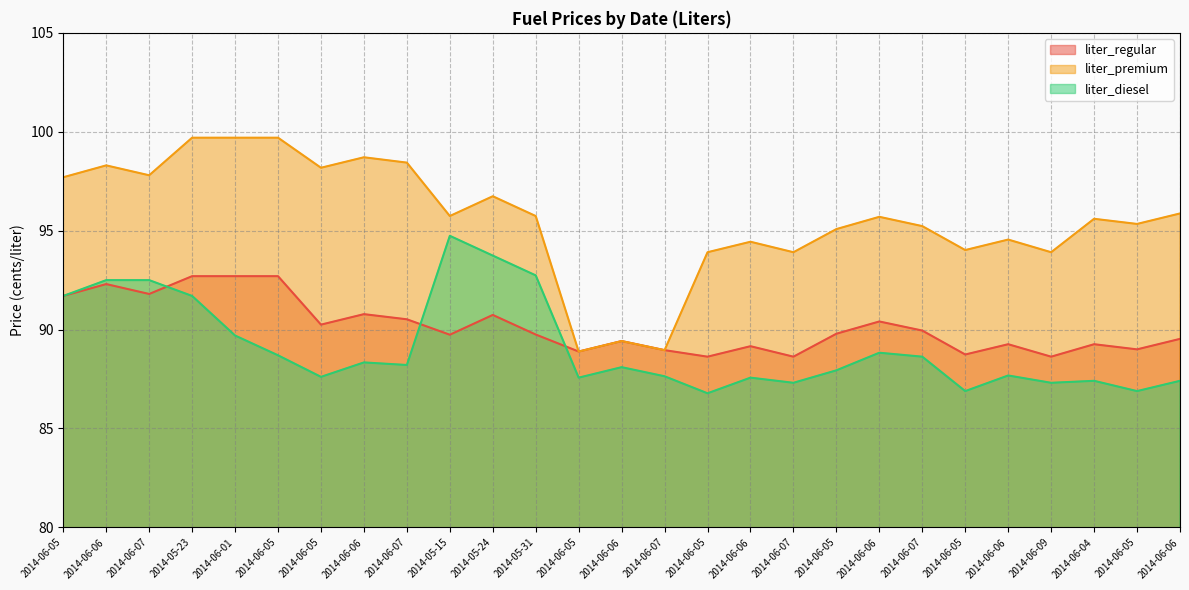

List the series in order of their overall mean, highest first.

liter_premium, liter_regular, liter_diesel